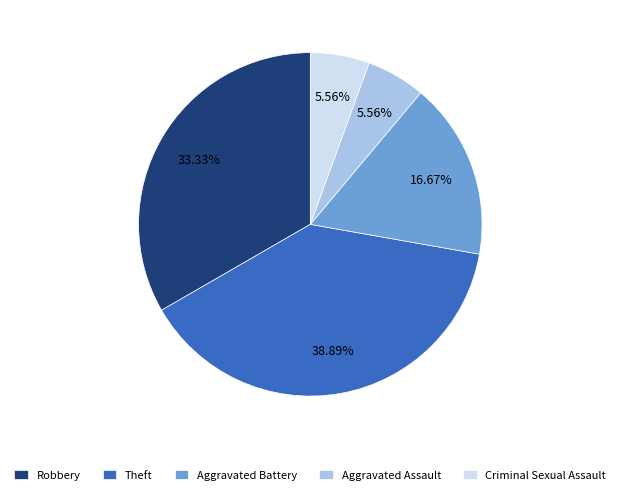

Does Criminal Sexual Assault account for over 50% of the chart?

No